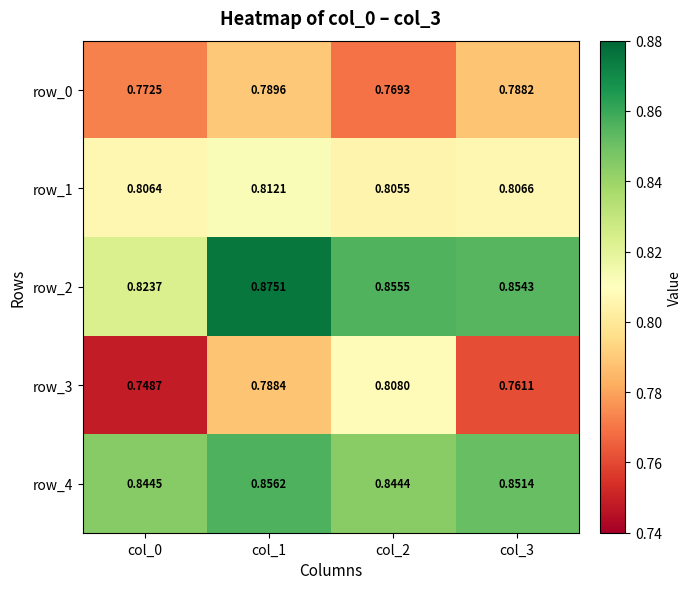

List the series in order of their peak value, highest first.

row_2, row_4, row_1, row_3, row_0